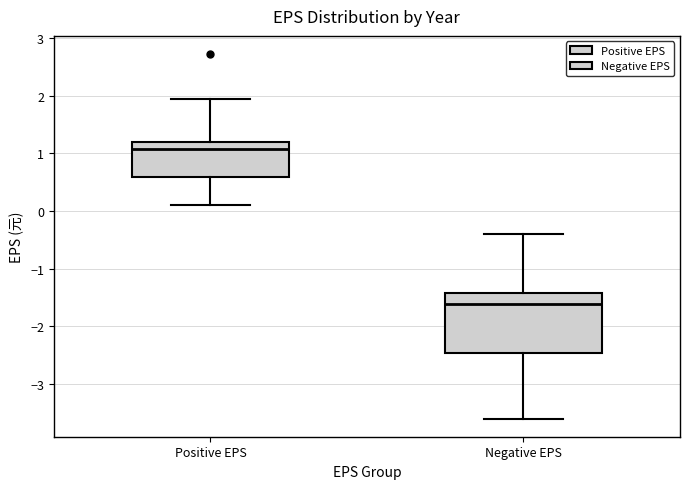

Comparing the boxes themselves (not the whiskers), which one is the tallest?

Negative EPS